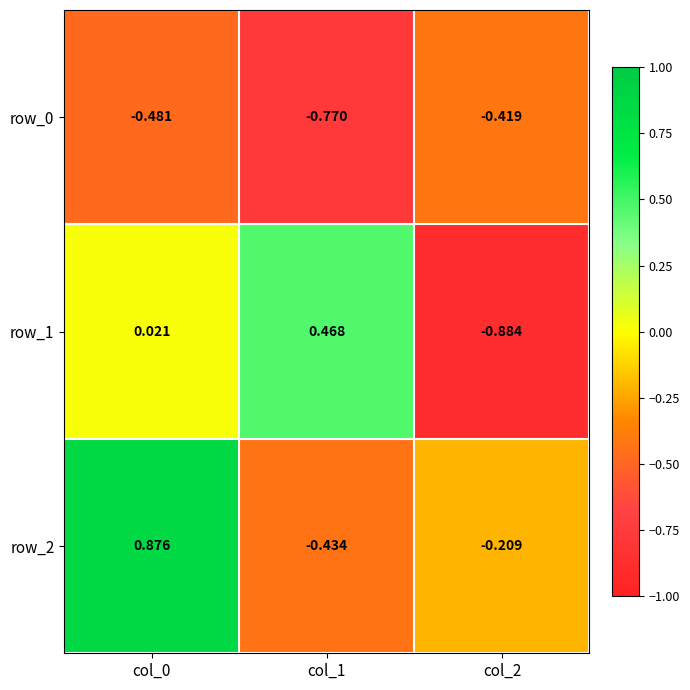

Is the value of row_0 at col_1 greater than the value of row_2 at col_0?

No